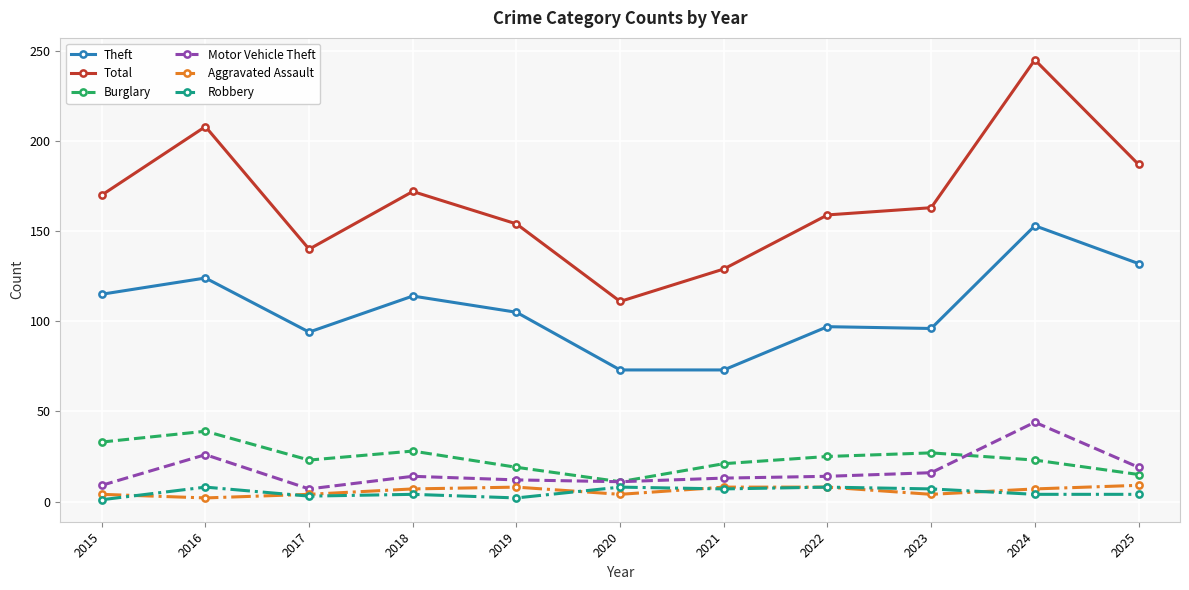

How many categories are shown in the chart?

11